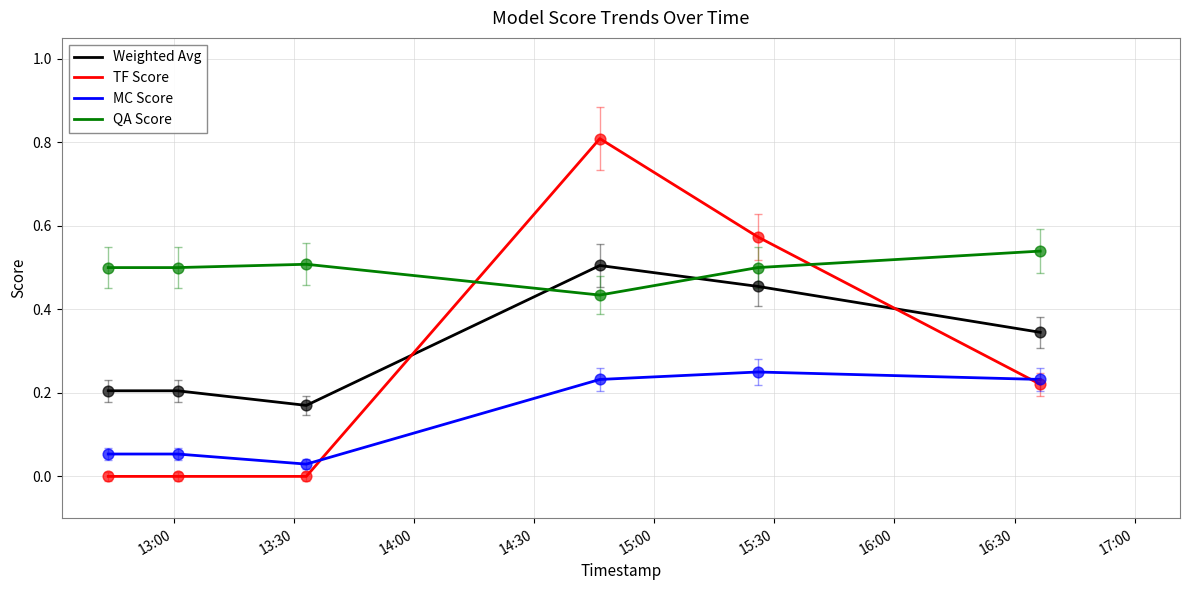

Which series has the largest range (max minus min)?

TF Score